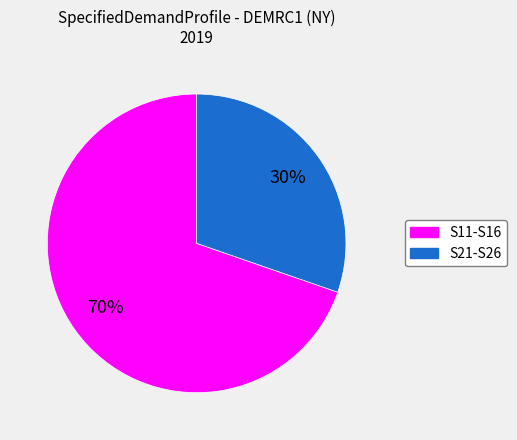

Is there a majority slice in this chart?

Yes